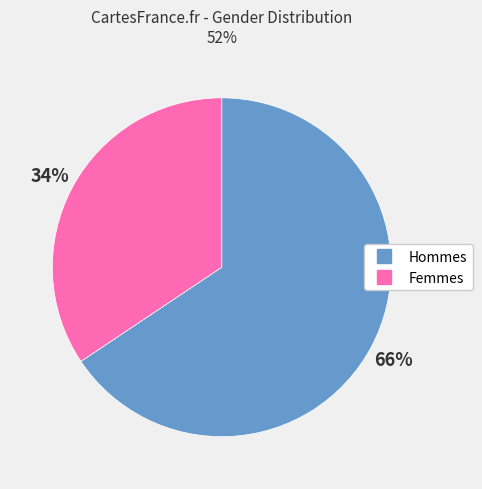

Is there a majority slice in this chart?

Yes